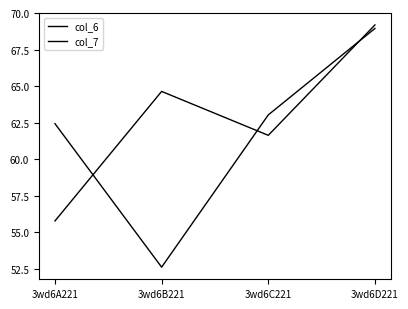

What position from the right is 3wd6B221?

3